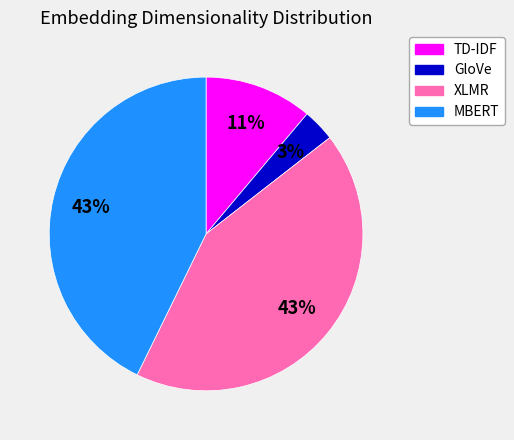

To the nearest percent, what is the average slice percentage?

25%